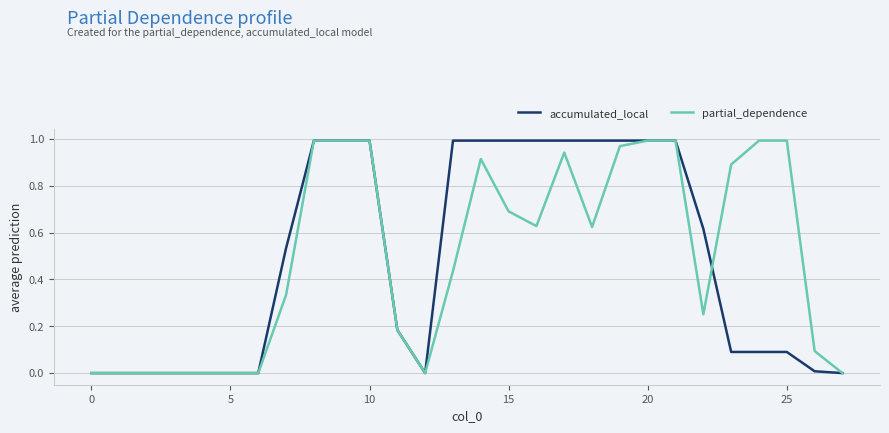

What are all the series names shown in the legend?

accumulated_local, partial_dependence